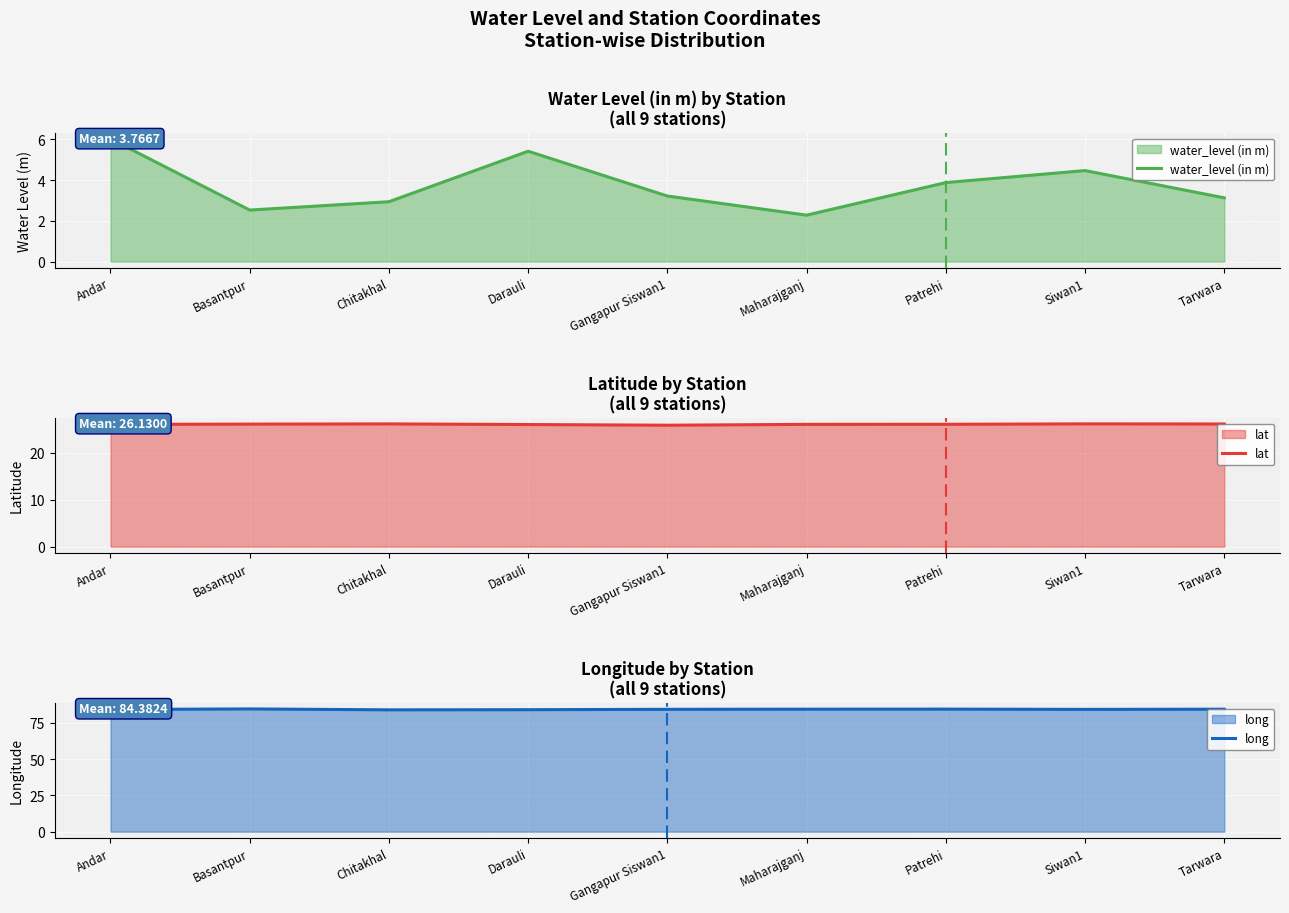

The value of lat at Patrehi is 9.3. True or false?

False